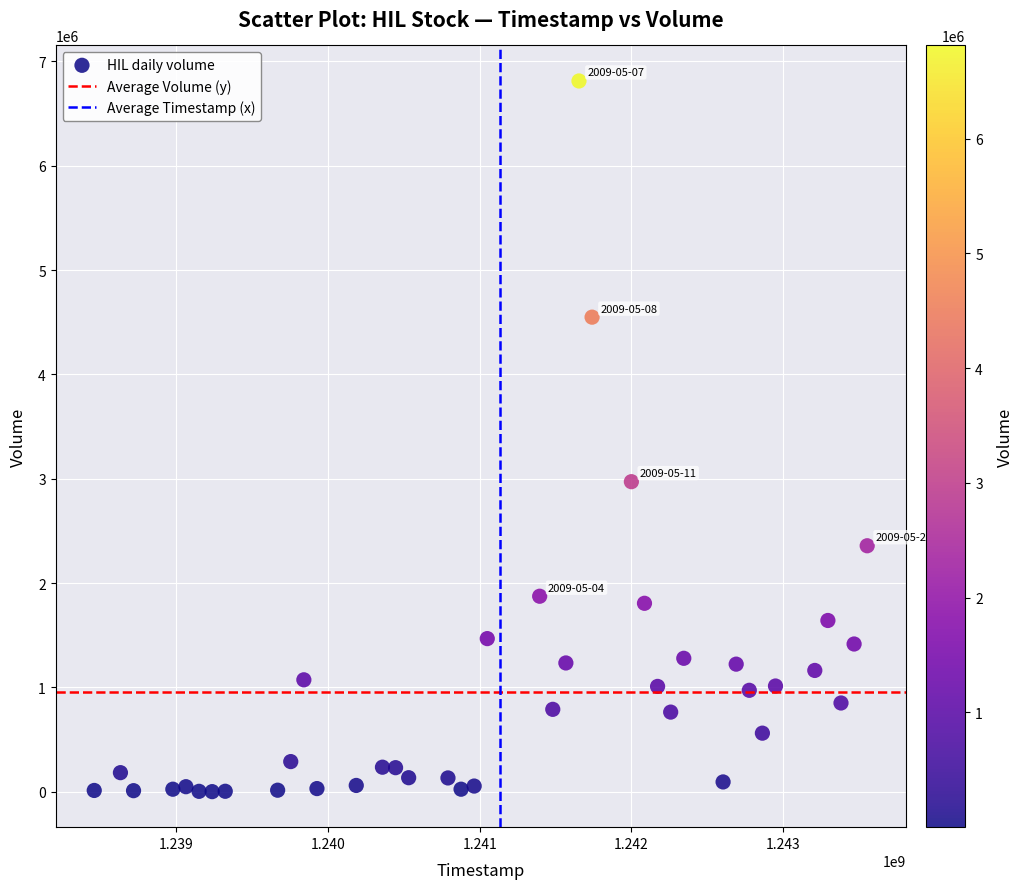

What Y value in the scatter plot is closest to 3406861?

2971921